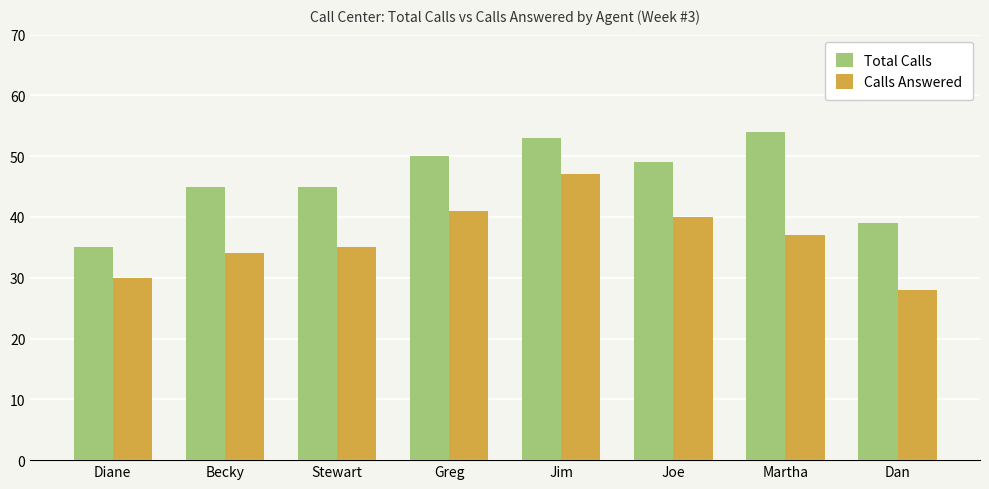

Reading right to left, transcribe all the data shown in this chart.

Total Calls: Dan=39	Martha=54	Joe=49	Jim=53	Greg=50	Stewart=45	Becky=45	Diane=35
Calls Answered: Dan=28	Martha=37	Joe=40	Jim=47	Greg=41	Stewart=35	Becky=34	Diane=30